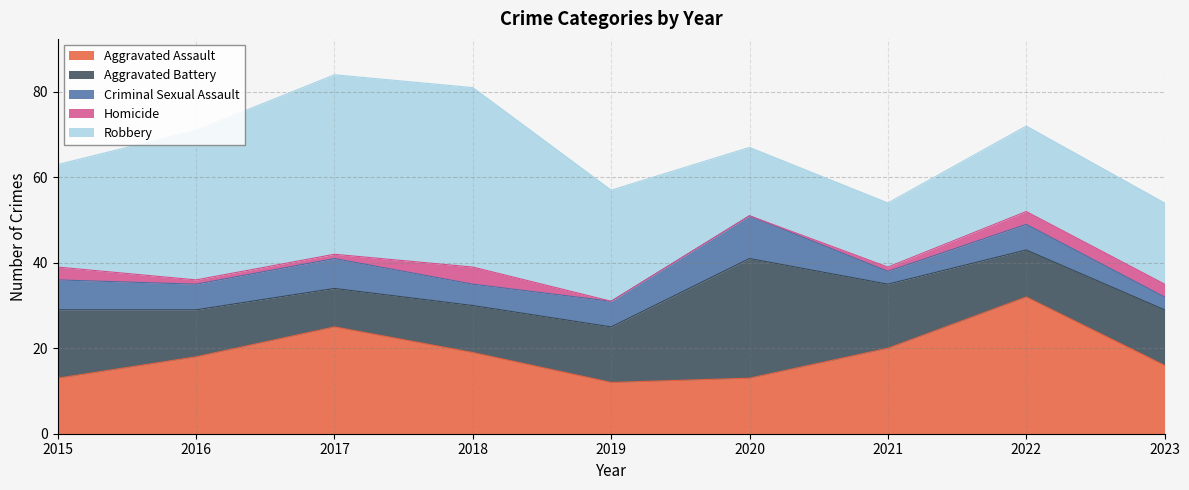

True or false: Criminal Sexual Assault and Robbery cross at least once.

False